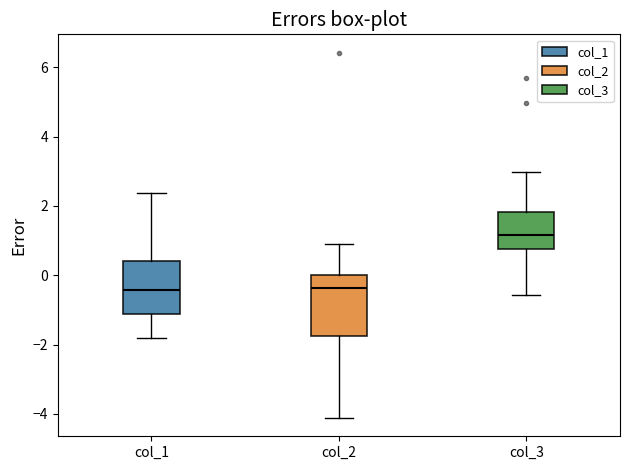

Comparing the boxes themselves (not the whiskers), which one is the tallest?

col_2